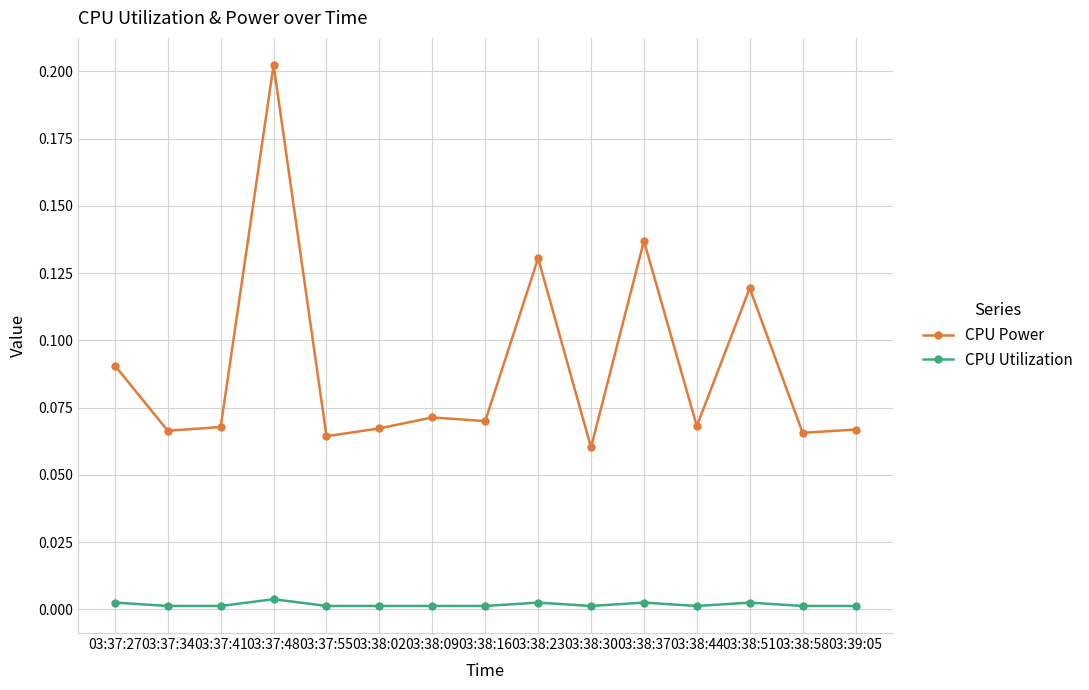

True or false: CPU Power has a value of 0.1 at 03:37:48.

False